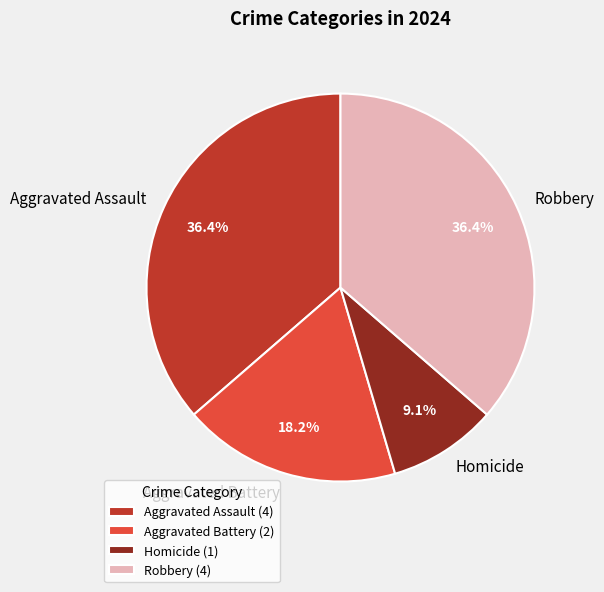

How many segments does this pie chart have?

4